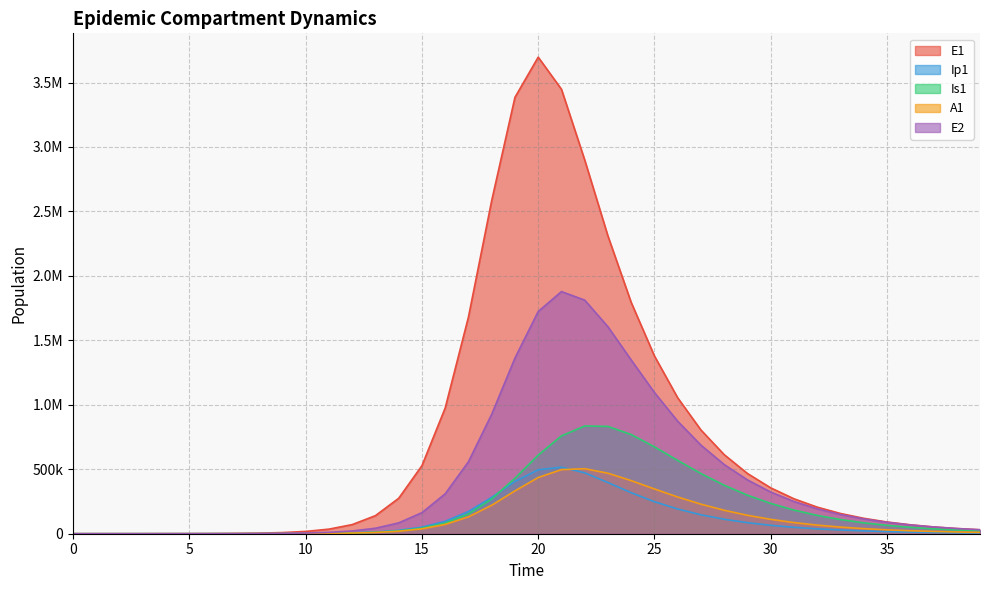

What is the spread (max minus min) of values at 38?

32851.4